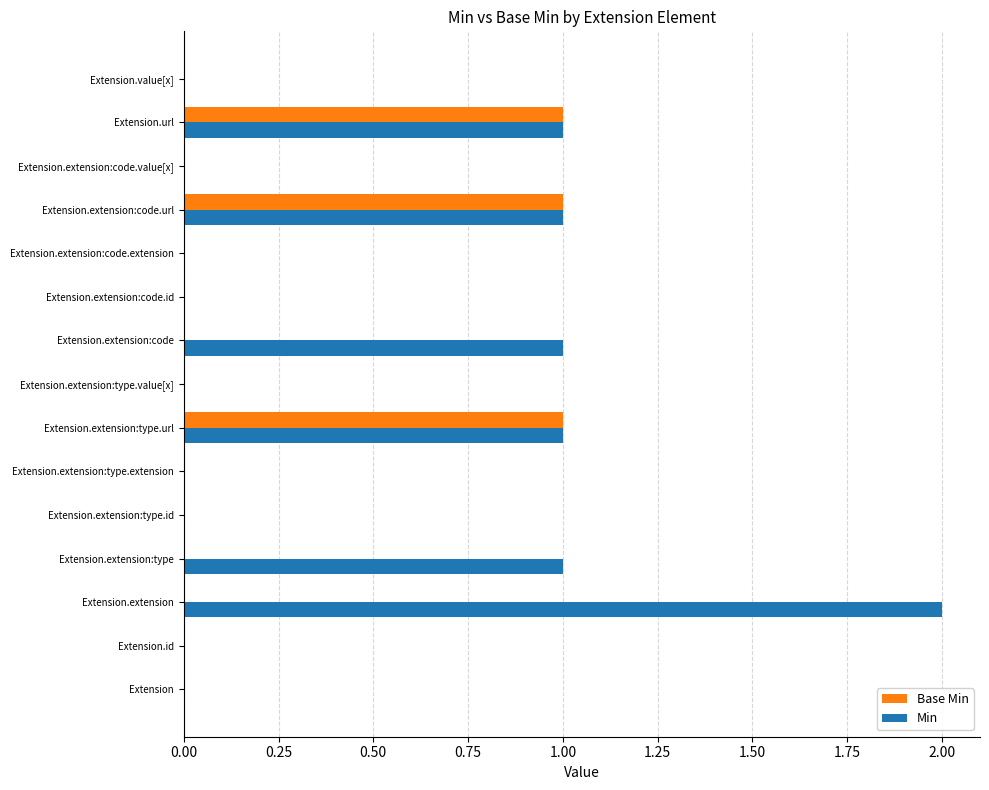

Which category has the highest value across all series?

Extension.extension